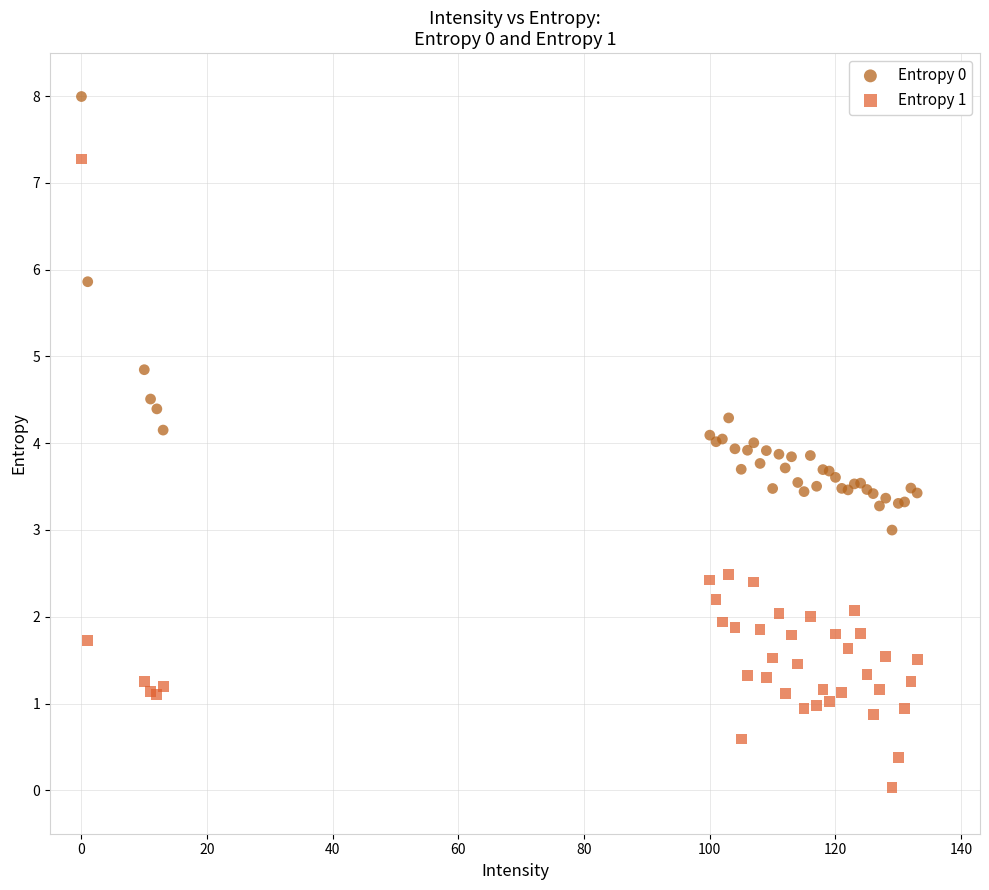

What is the X range (max minus min) for the scatter plot?

133.0